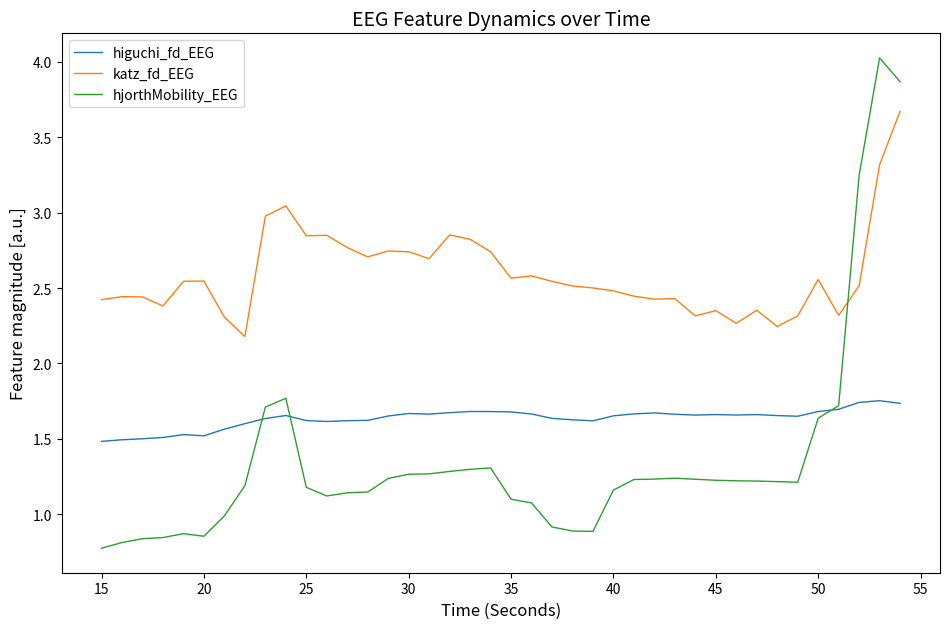

What is the difference between the second highest and minimum values in the hjorthMobility_EEG series?

3.1